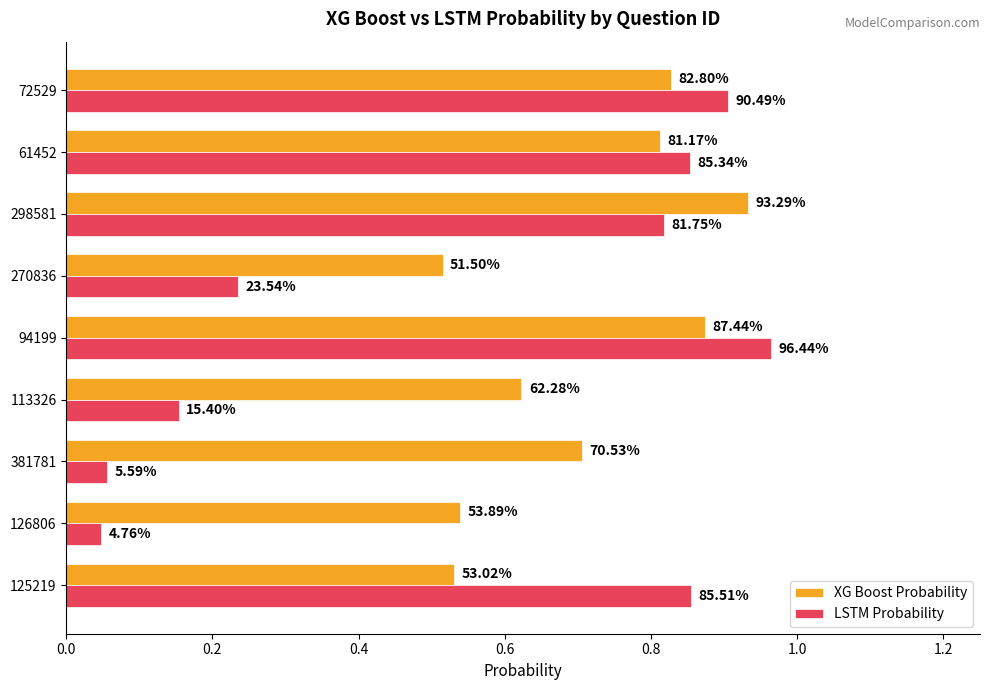

Reading left to right, list all the values displayed in this chart.

XG Boost Probability: 0.5	0.5	0.7	0.6	0.9	0.5	0.9	0.8	0.8
LSTM Probability: 0.9	0.0	0.1	0.2	1.0	0.2	0.8	0.9	0.9